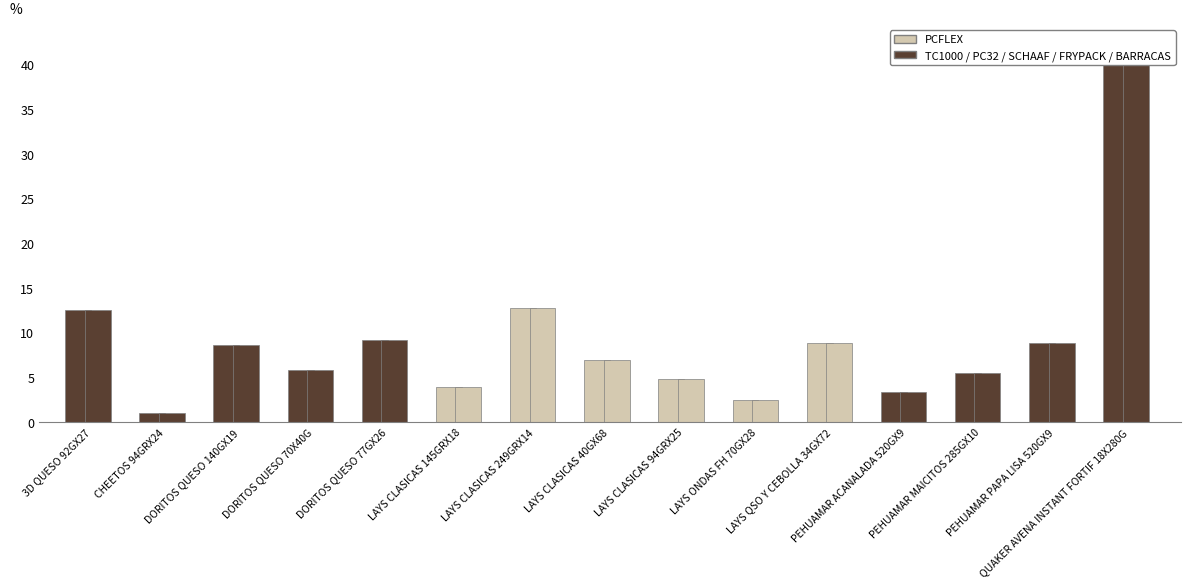

What are all the series names shown in the legend?

PCFLEX, TC1000 / PC32 / SCHAAF / FRYPACK / BARRACAS